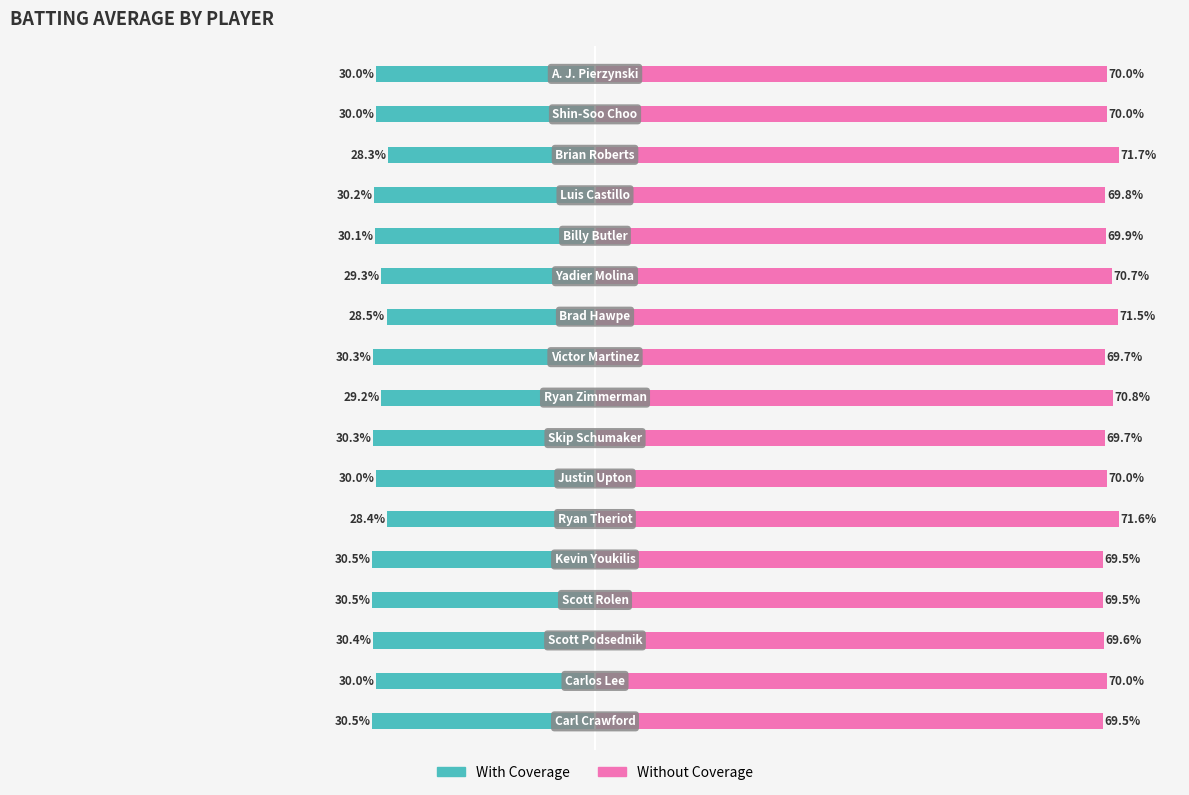

True or false: Without Coverage has a value of 0.4 at 10.

False